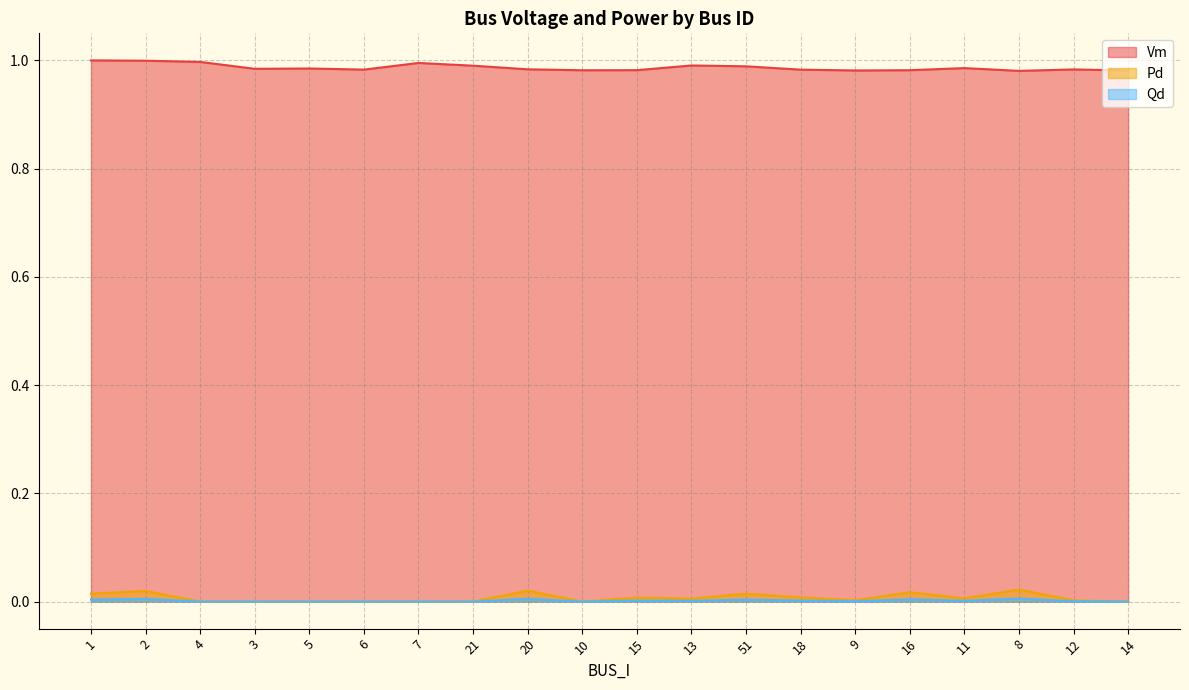

Is the value of Vm at 21 greater than the value of Qd at 6?

Yes